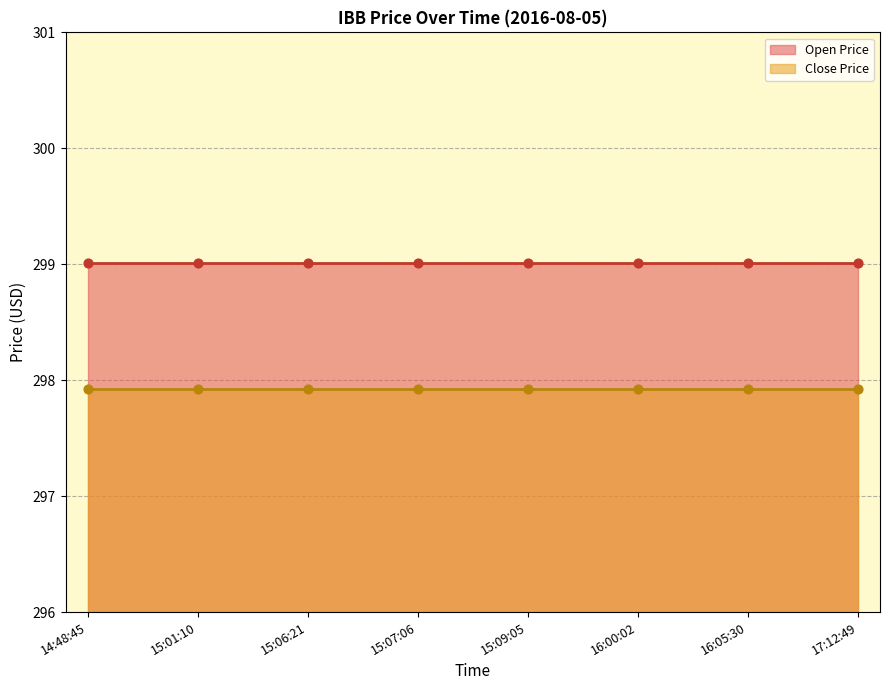

What are all the series names shown in the legend?

Open Price, Close Price